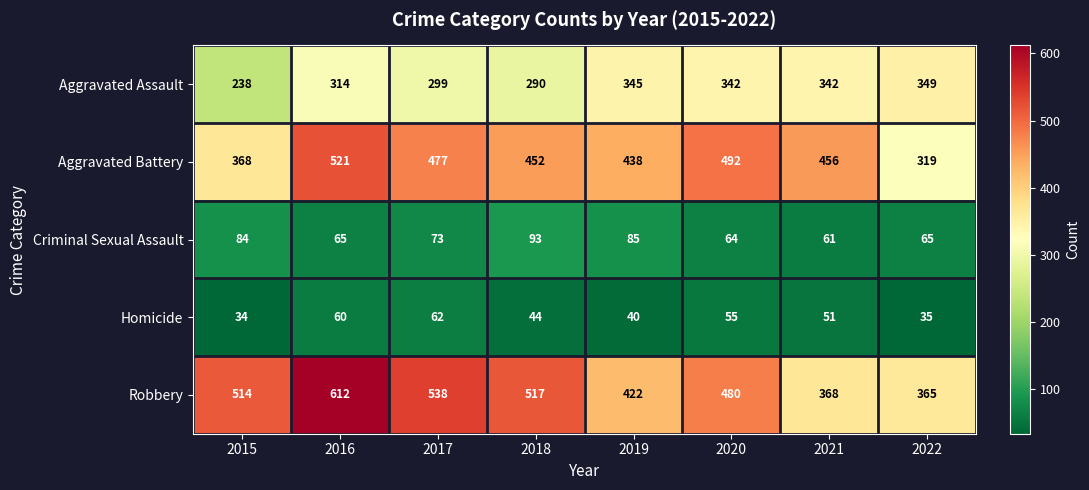

What is the sum of all Robbery values?

3816